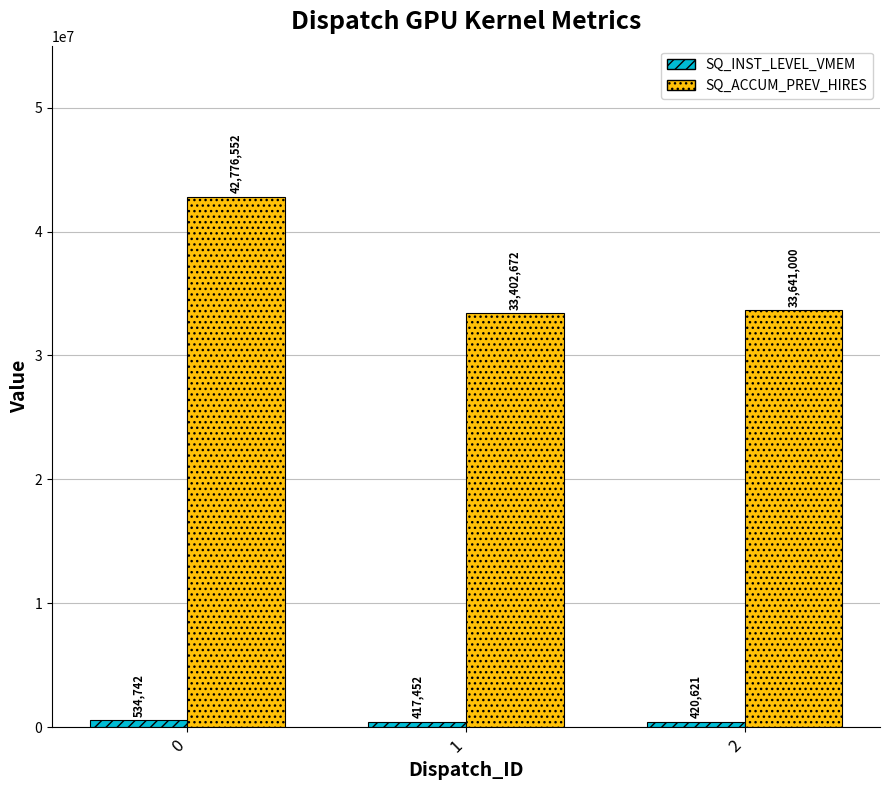

Rank the categories by SQ_ACCUM_PREV_HIRES value from lowest to highest.

1, 2, 0